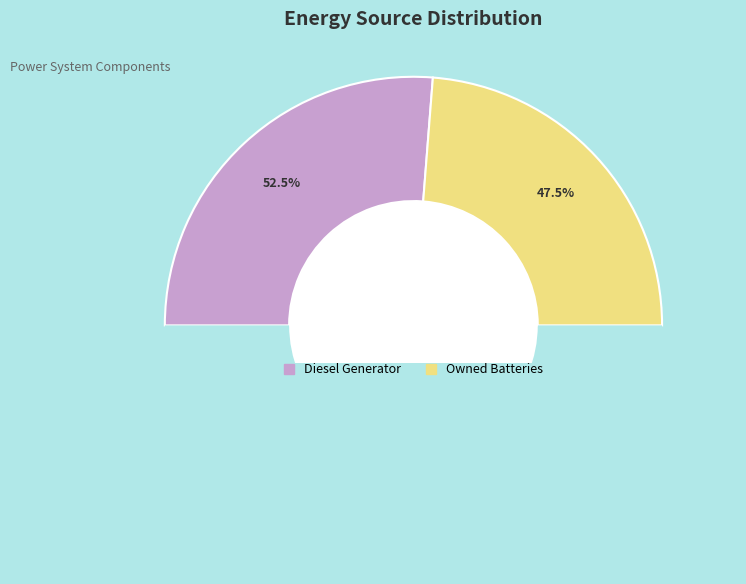

Which category has the biggest portion of the pie?

Diesel Generator